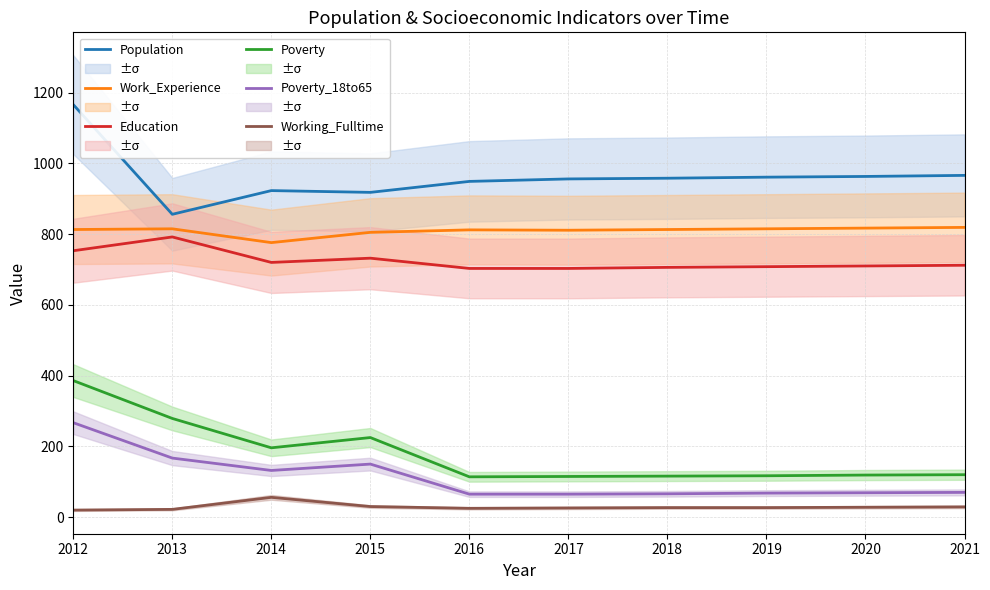

What is the sum of the Work_Experience values at 2021 and 2017?

1630